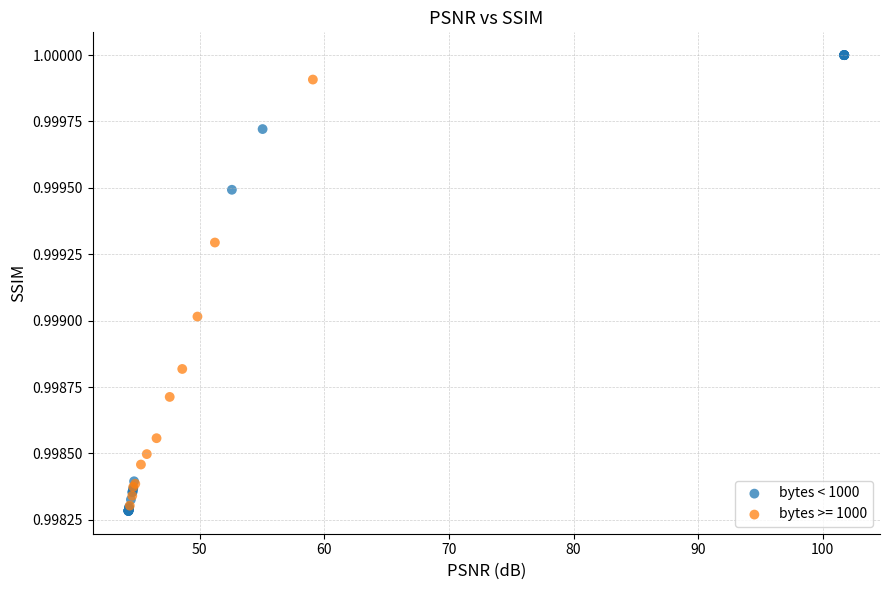

Which series has the largest Y range (max minus min)?

bytes < 1000